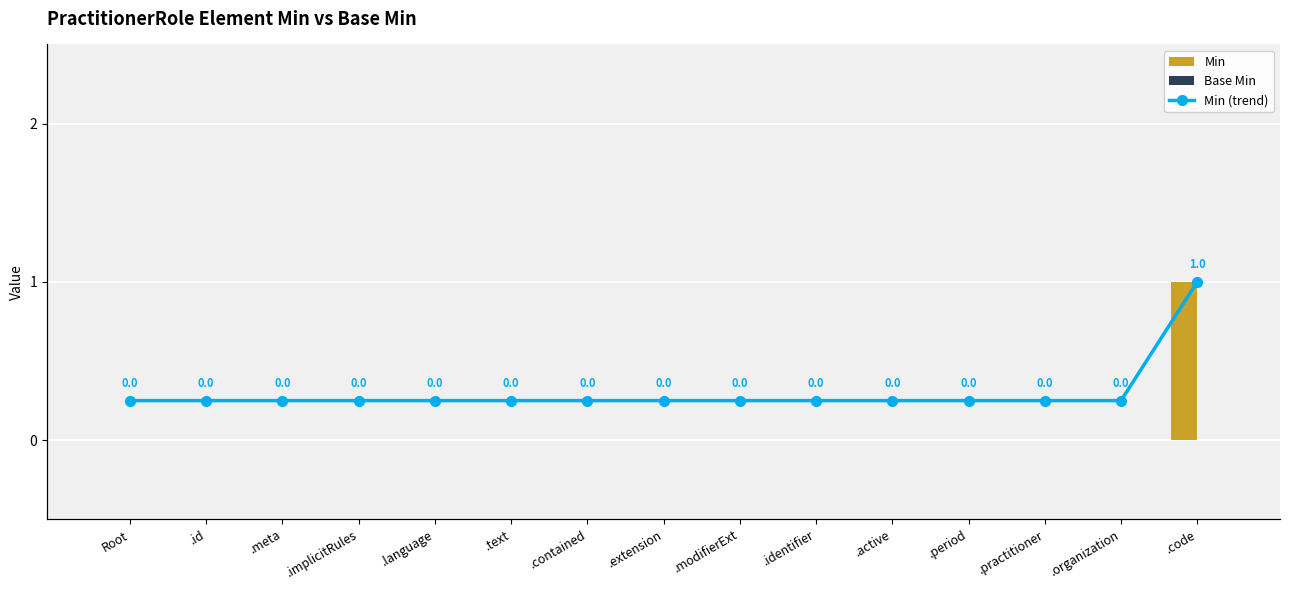

Is it true that Base Min equals 0 at .text?

True